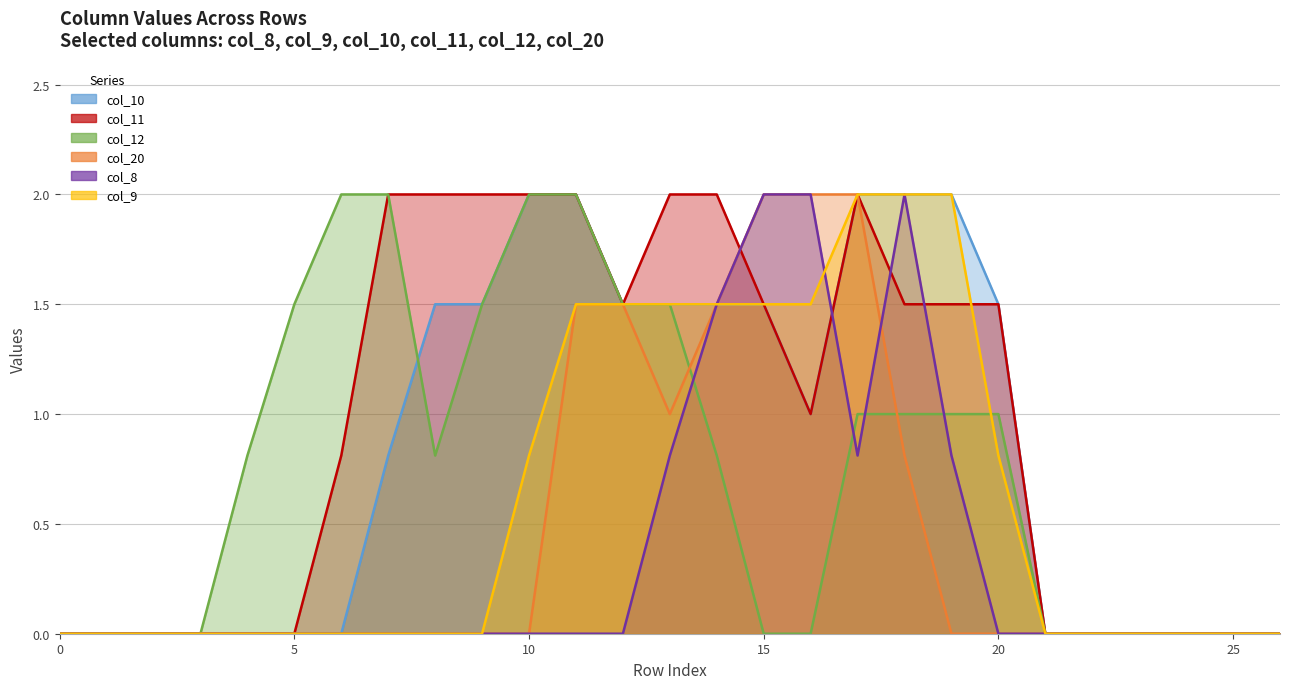

True or false: col_8 has a value of 2.0 at 16.

True